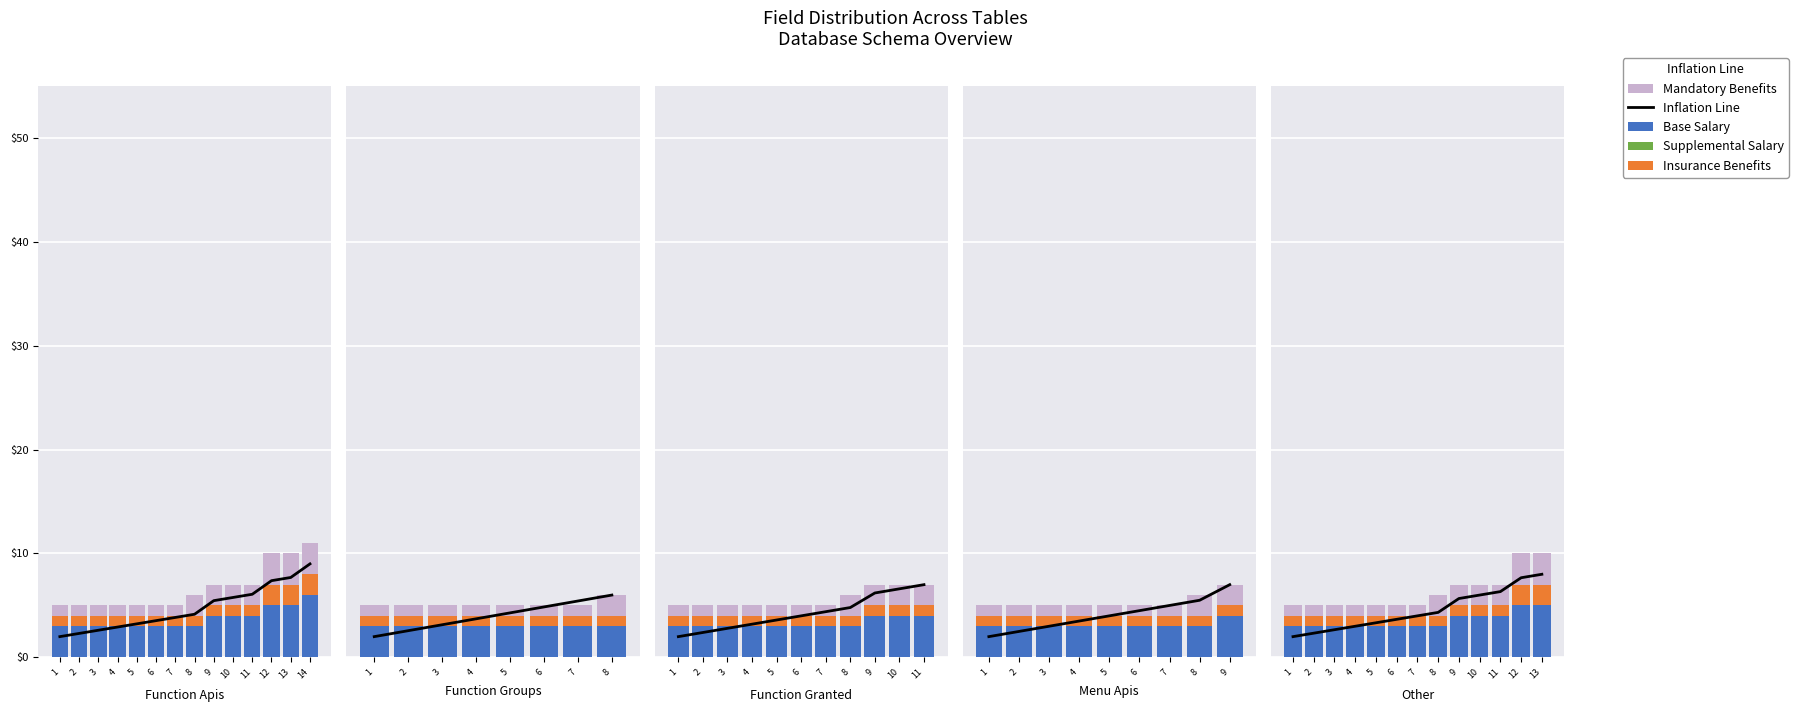

What is the sum of the Inflation Line values at 6 and 3?

6.3